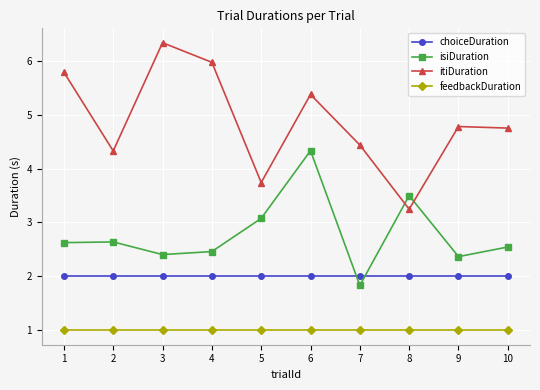

Where do isiDuration and choiceDuration first cross each other?

6 and 7